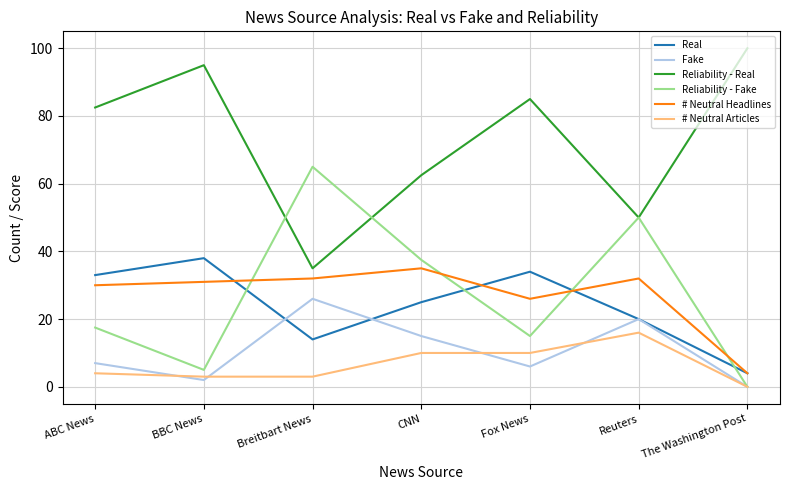

Reading left to right, transcribe all the data shown in this chart.

Real: ABC News=33.0	BBC News=38.0	Breitbart News=14.0	CNN=25.0	Fox News=34.0	Reuters=20.0	The Washington Post=4.0
Fake: ABC News=7.0	BBC News=2.0	Breitbart News=26.0	CNN=15.0	Fox News=6.0	Reuters=20.0	The Washington Post=0.0
Reliability - Real: ABC News=82.5	BBC News=95.0	Breitbart News=35.0	CNN=62.5	Fox News=85.0	Reuters=50.0	The Washington Post=100.0
Reliability - Fake: ABC News=17.5	BBC News=5.0	Breitbart News=65.0	CNN=37.5	Fox News=15.0	Reuters=50.0	The Washington Post=0.0
# Neutral Headlines: ABC News=30.0	BBC News=31.0	Breitbart News=32.0	CNN=35.0	Fox News=26.0	Reuters=32.0	The Washington Post=4.0
# Neutral Articles: ABC News=4.0	BBC News=3.0	Breitbart News=3.0	CNN=10.0	Fox News=10.0	Reuters=16.0	The Washington Post=0.0